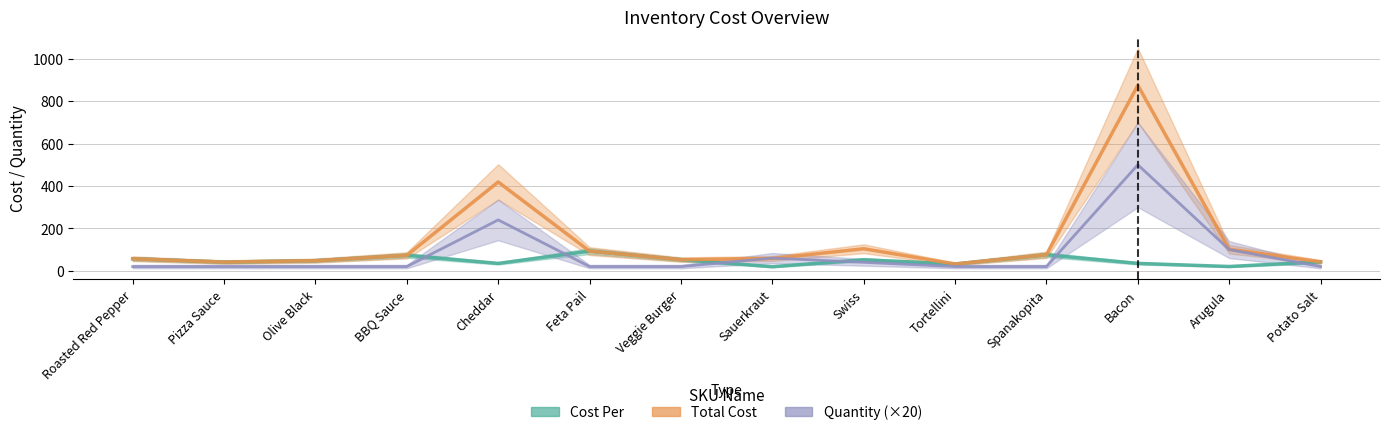

Reading left to right, transcribe all the data shown in this chart.

Cost Per: 56.9	41.2	48.0	72.9	34.9	92.9	52.7	19.4	52.0	32.2	75.5	35.0	20.4	42.3
Total Cost: 56.9	41.2	48.0	72.9	418.9	92.9	52.7	58.0	104.0	32.2	75.5	874.8	101.8	42.3
Quantity (×20): 20.0	20.0	20.0	20.0	240.0	20.0	20.0	60.0	40.0	20.0	20.0	500.0	100.0	20.0